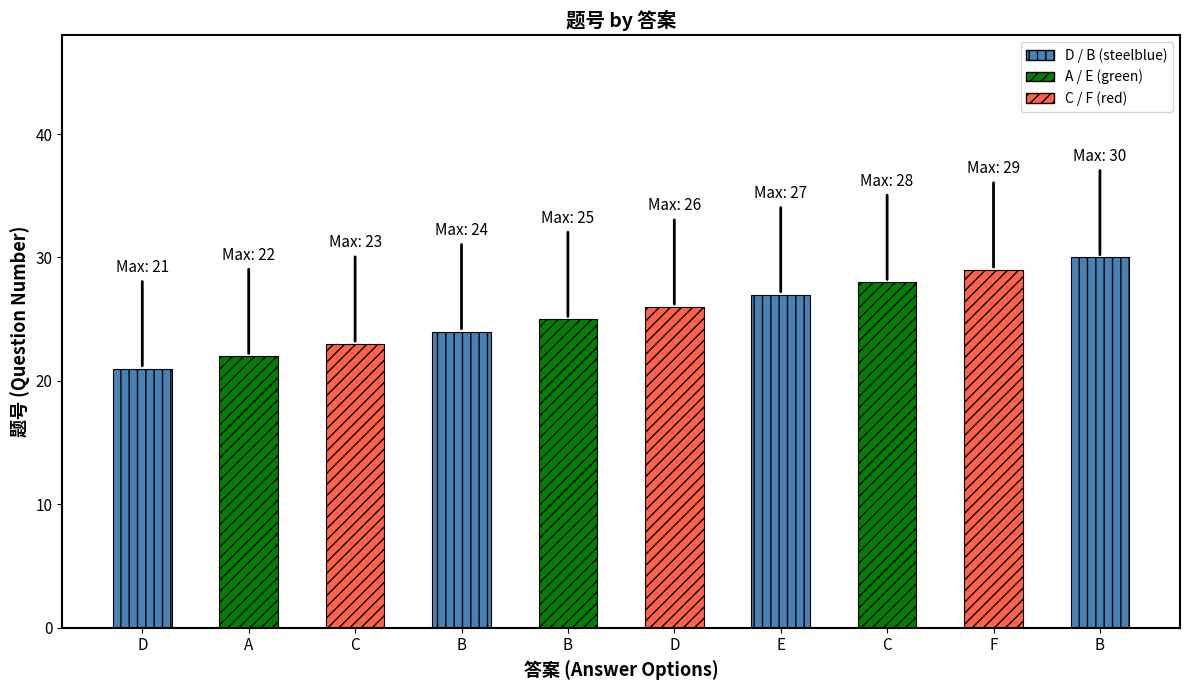

What is the greatest value displayed?

30